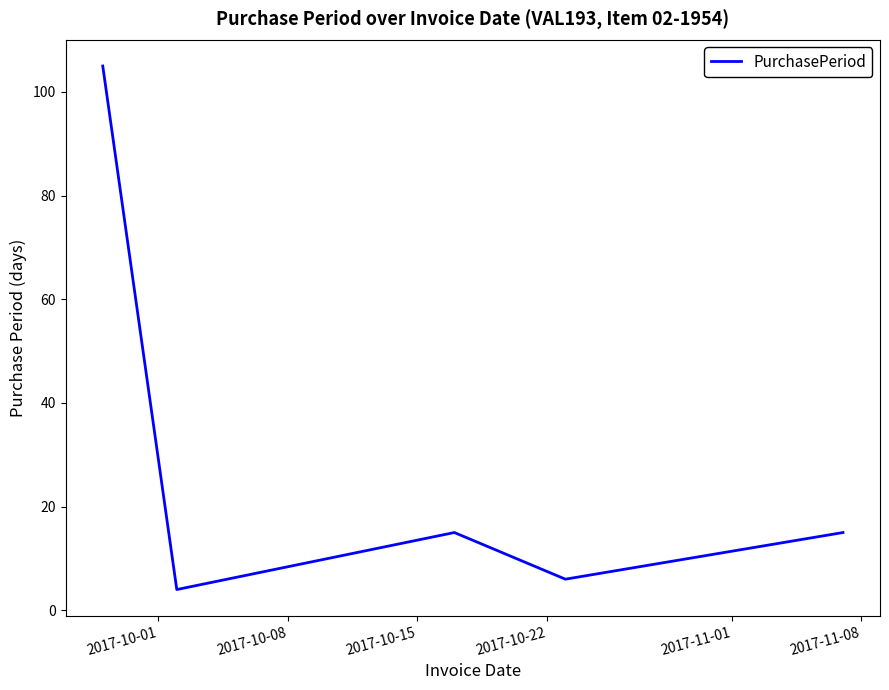

How many lines are shown in the chart?

1